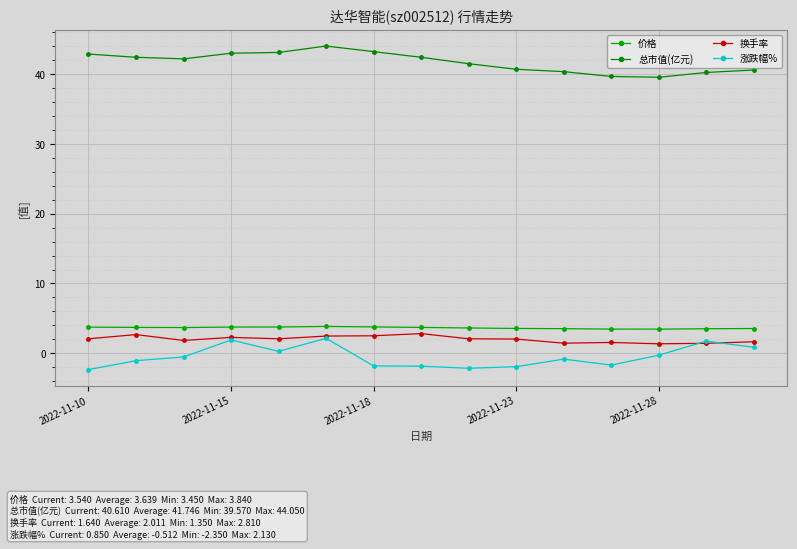

Which series has the largest total across all categories?

总市值(亿元)